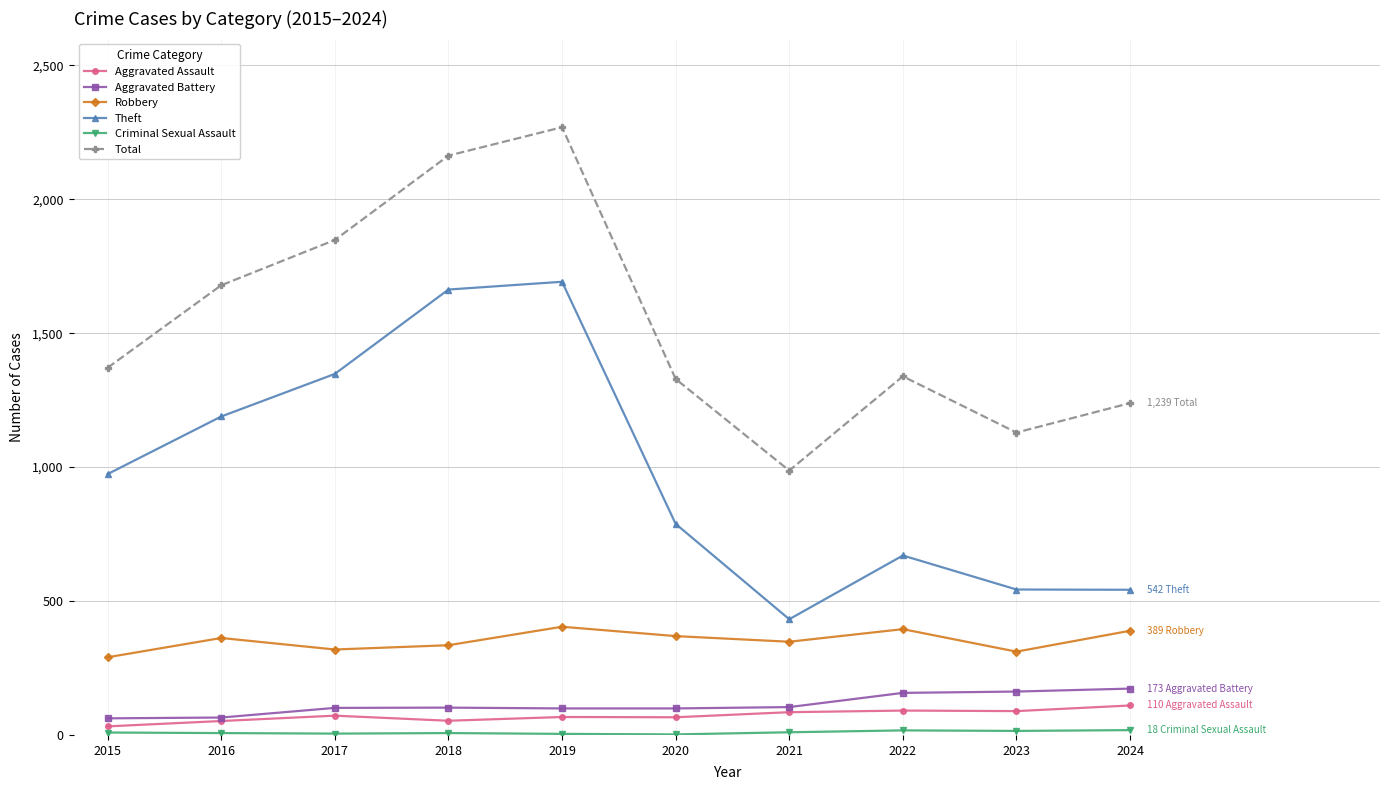

At which label does Theft reach its minimum?

2021